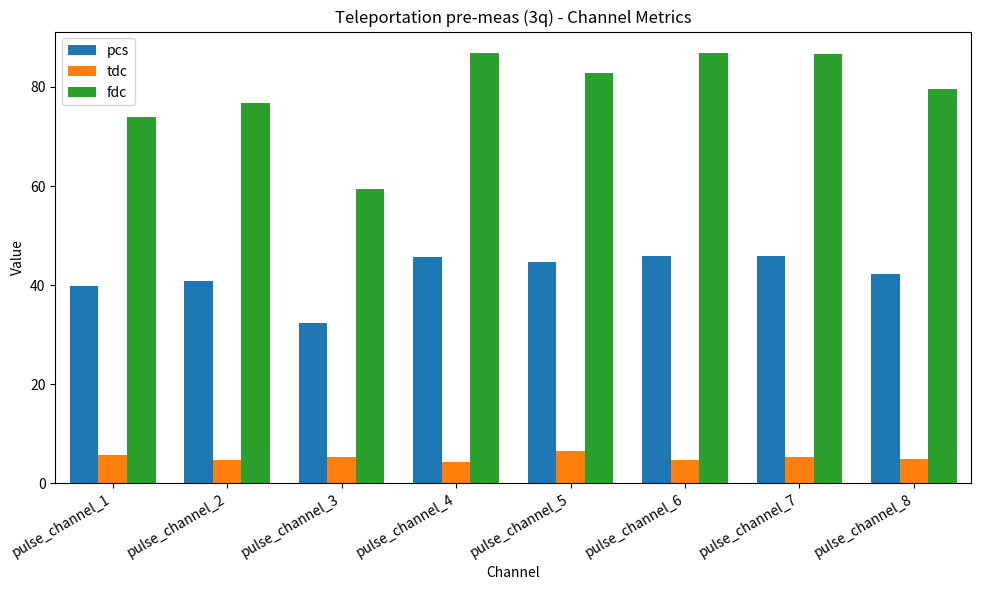

Does the chart contain any negative values?

No